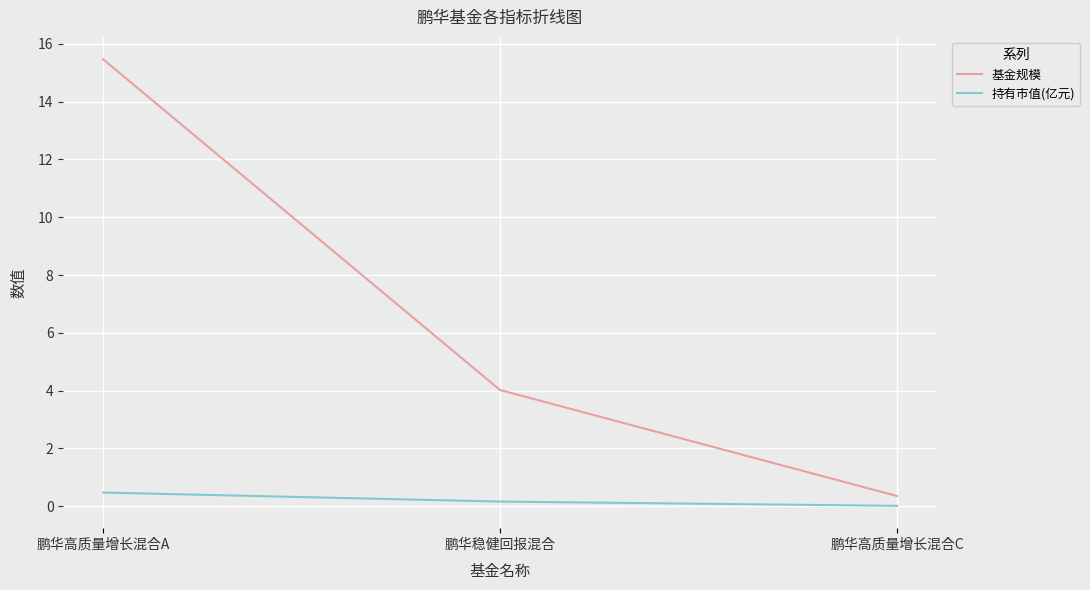

Does the chart have visible grid lines?

Yes